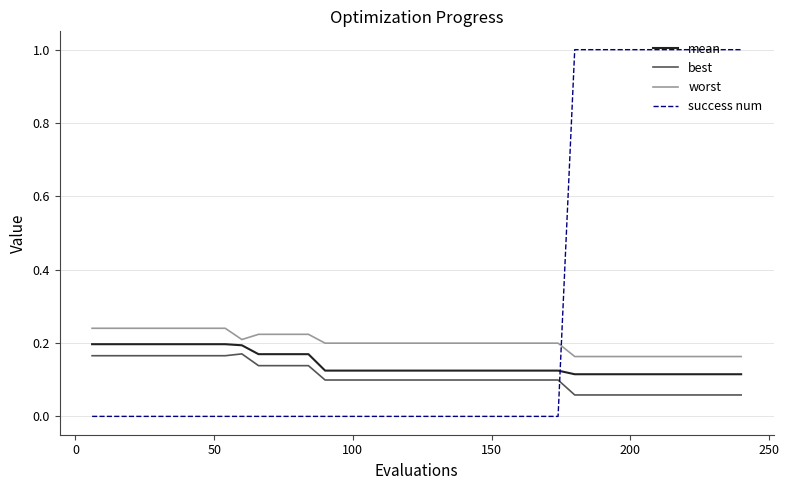

Count the worst values in the range 0 to 1.

40